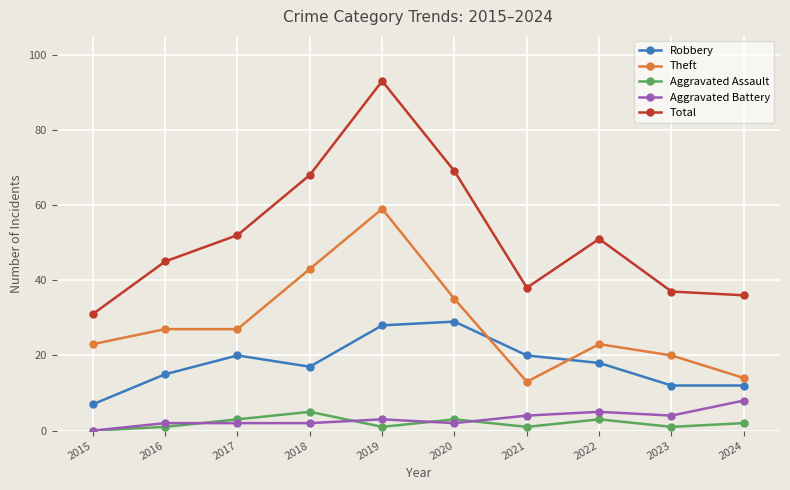

What is the value of the Robbery point at the 4th from the left?

17